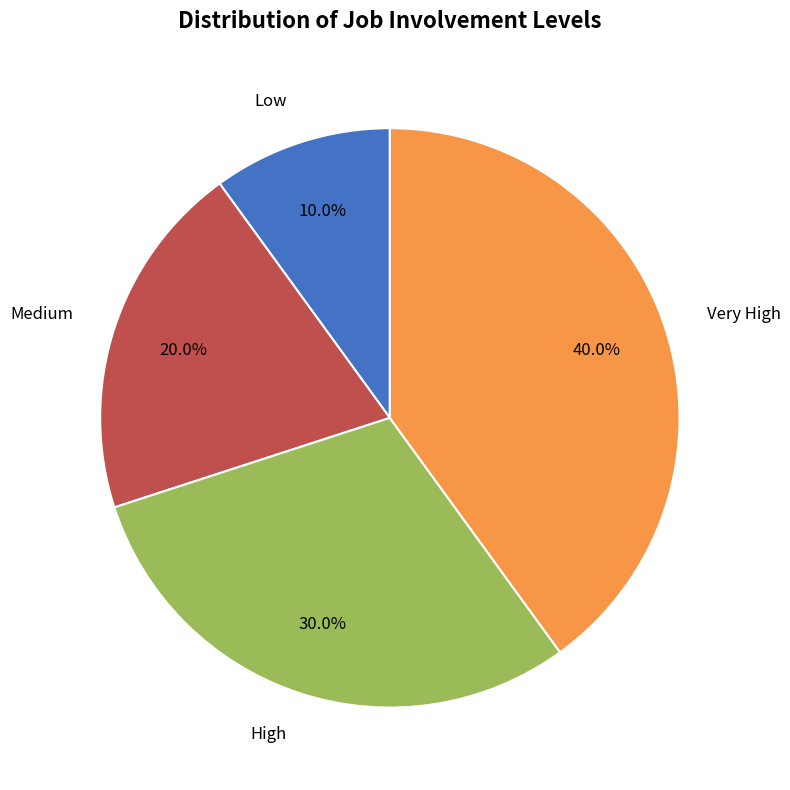

Is there any slice that represents more than half of the pie?

No